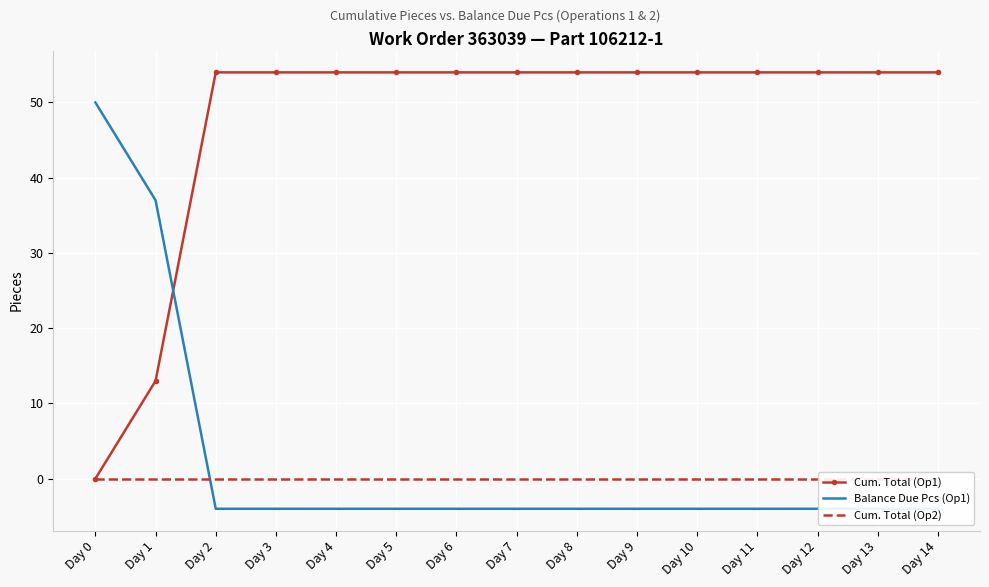

How many lines are shown in the chart?

3